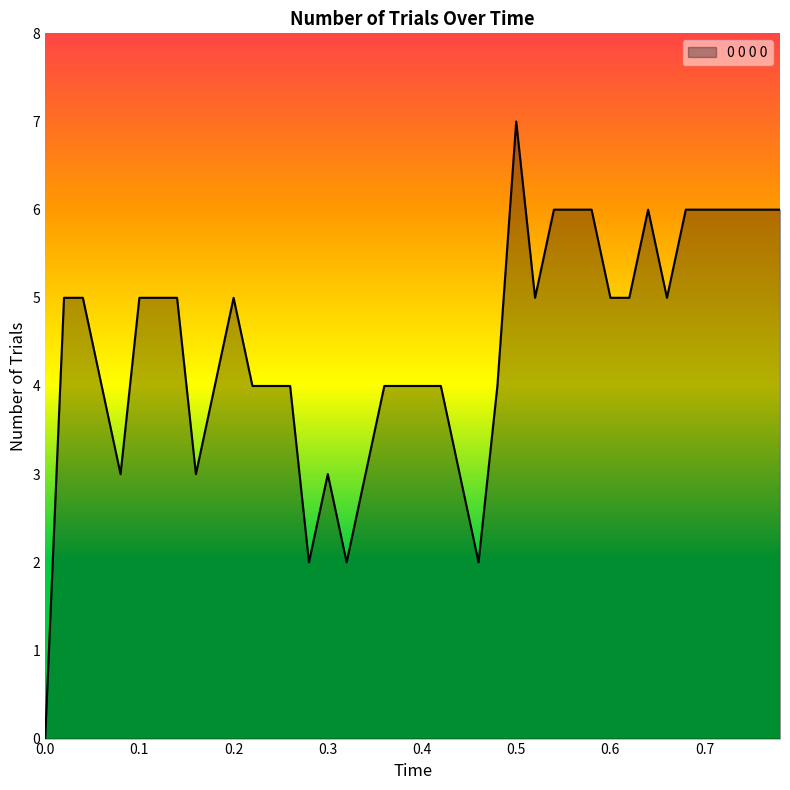

Reading right to left, list all the values displayed in this chart.

6	6	6	6	6	6	5	6	5	5	6	6	6	5	7	4	2	3	4	4	4	4	3	2	3	2	4	4	4	5	4	3	5	5	5	3	4	5	5	0